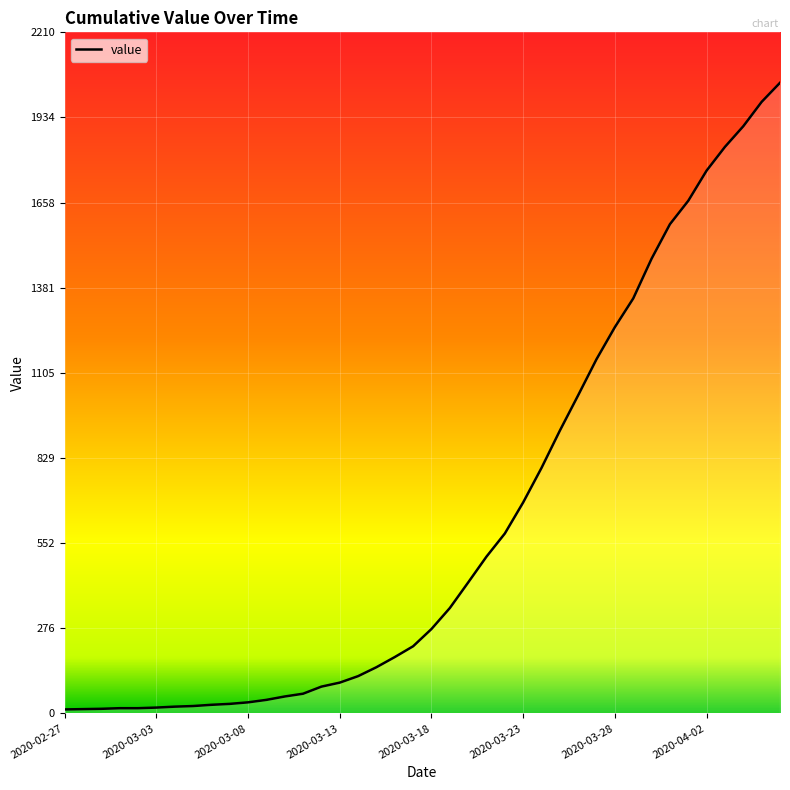

What is the difference between the maximum and minimum values?

2034